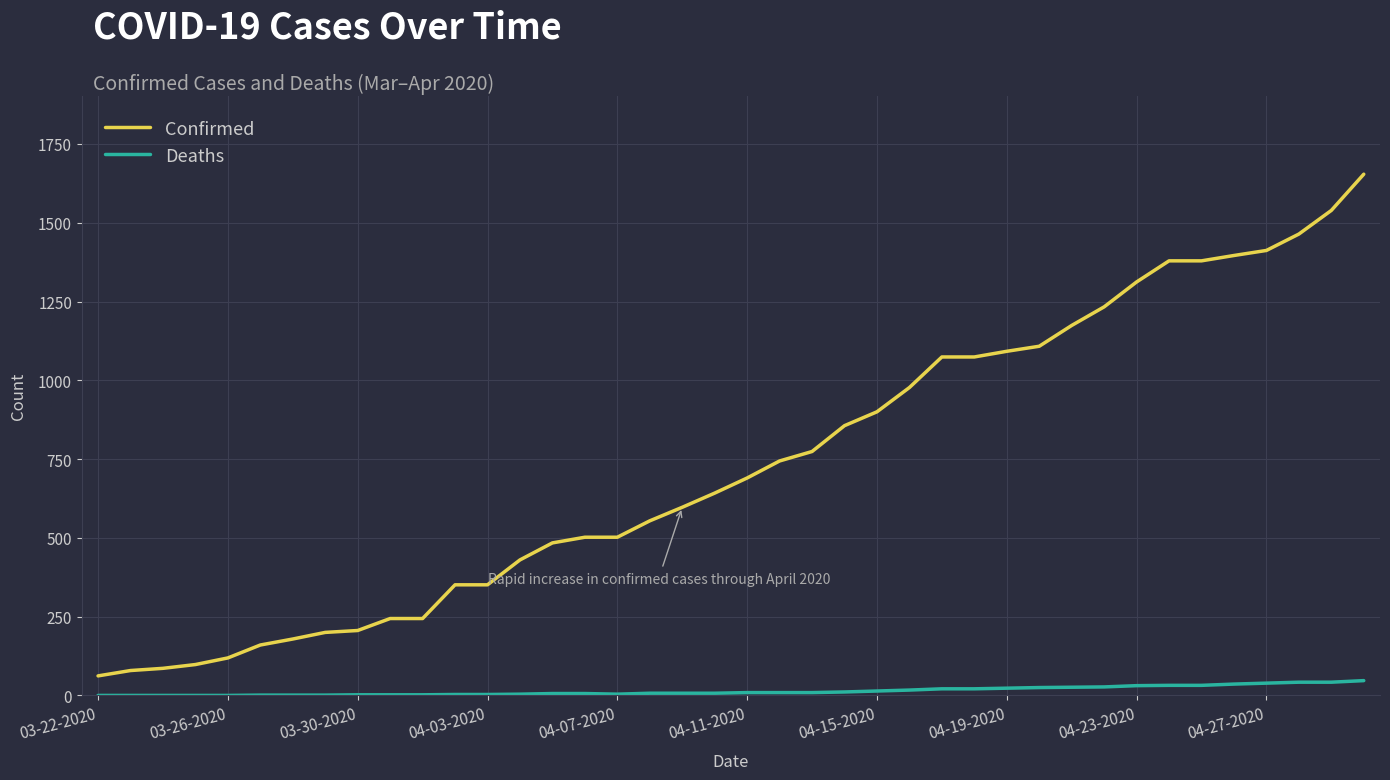

What is the maximum value for Confirmed?

1654